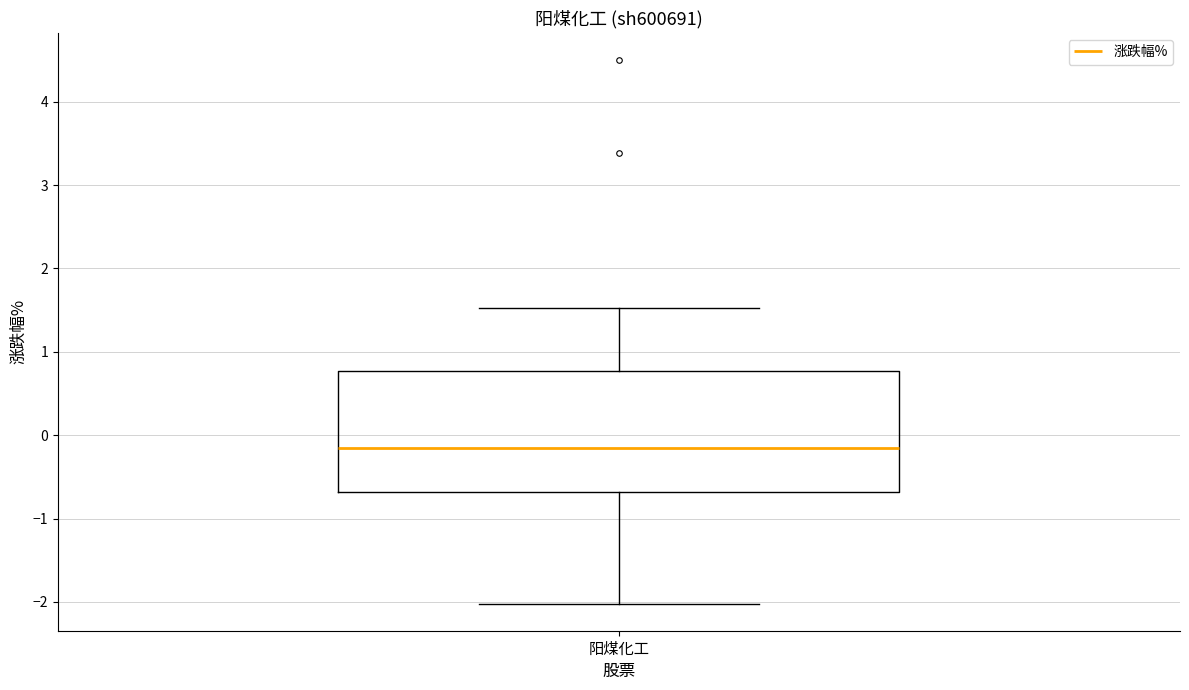

Transcribe this box plot: give where the median line is, the range the box spans, and where the two whiskers end, as read against the y-axis. The values are not printed on the chart, so give them approximately, as read against the axis.

median -0.1, box -0.7 to 0.8, whiskers -2.0 to 1.5